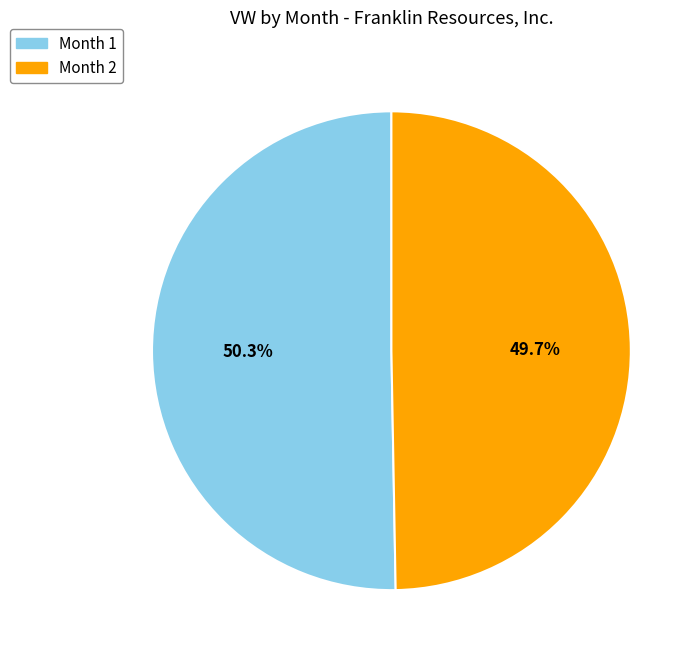

Count the number of slices in the pie.

2